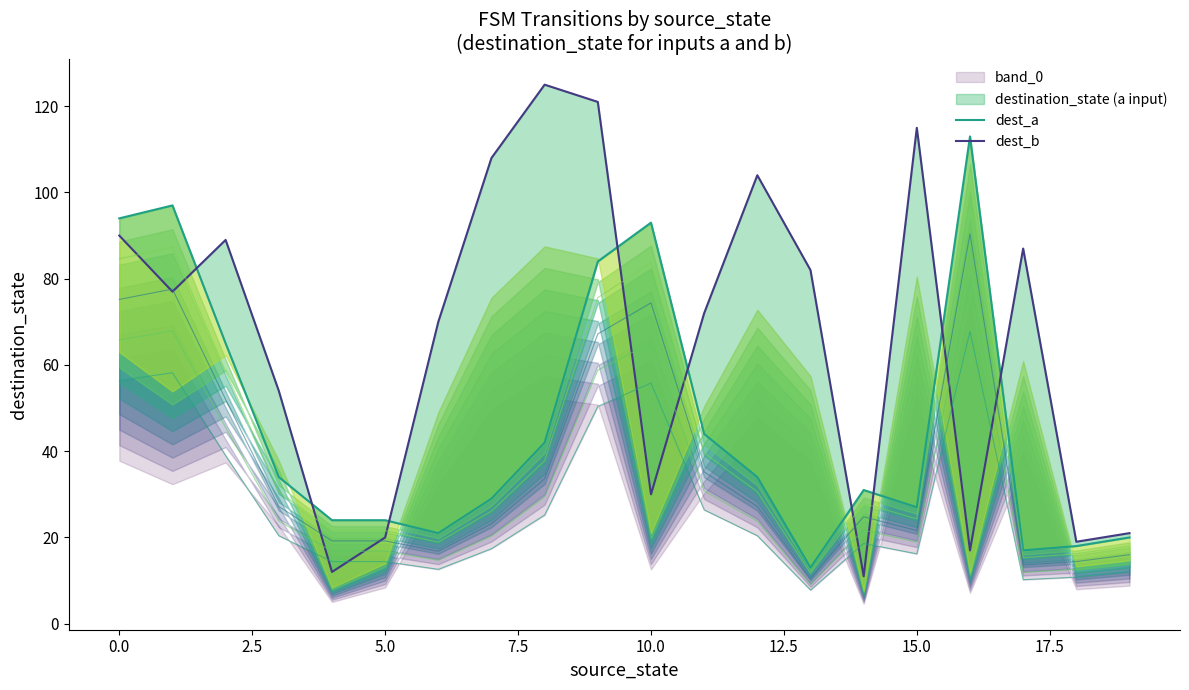

What is the value of the dest_b point at the 18th from the left?

87